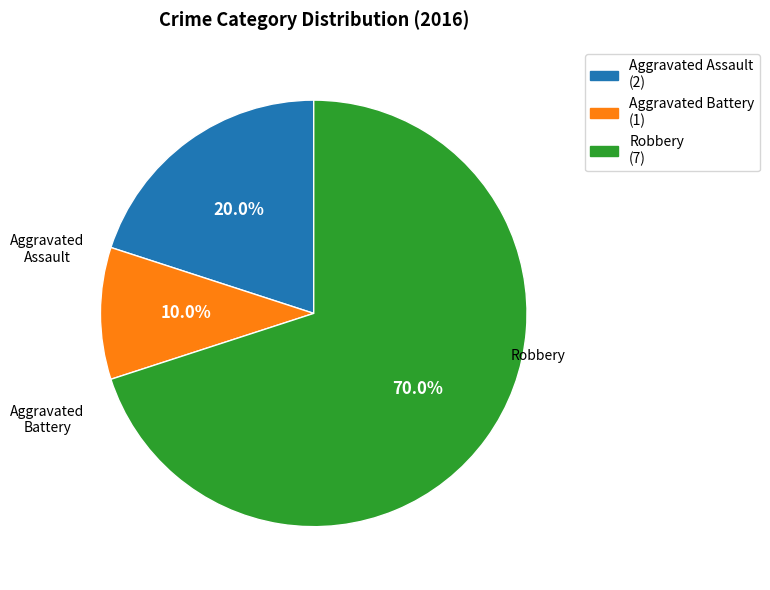

Rank the categories by value from lowest to highest.

Aggravated Battery, Aggravated Assault, Robbery